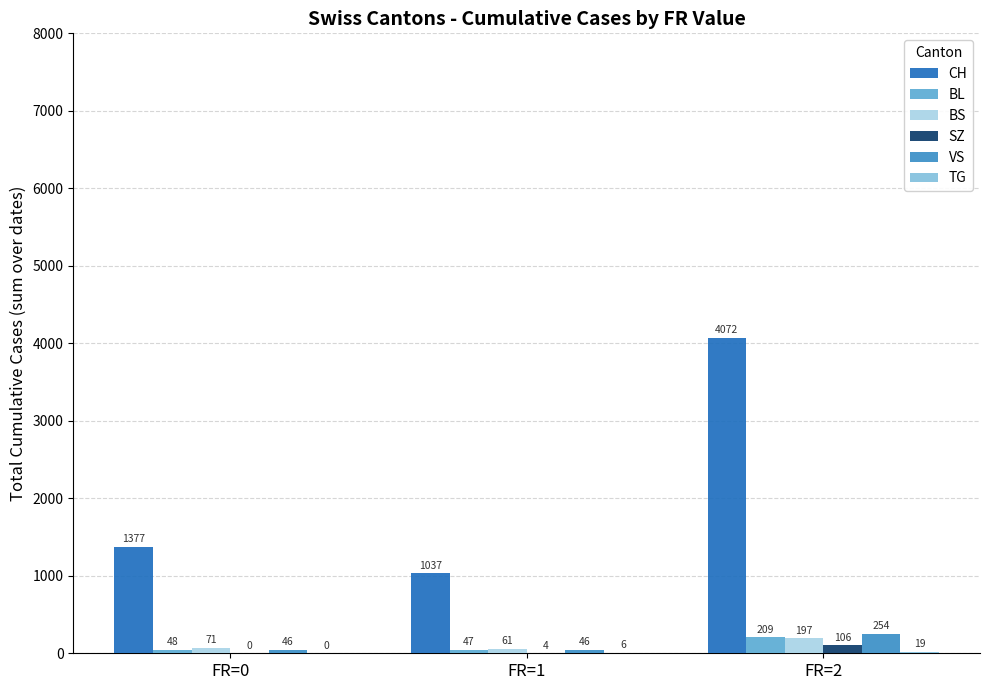

What is the total value across all series at FR=0?

1542